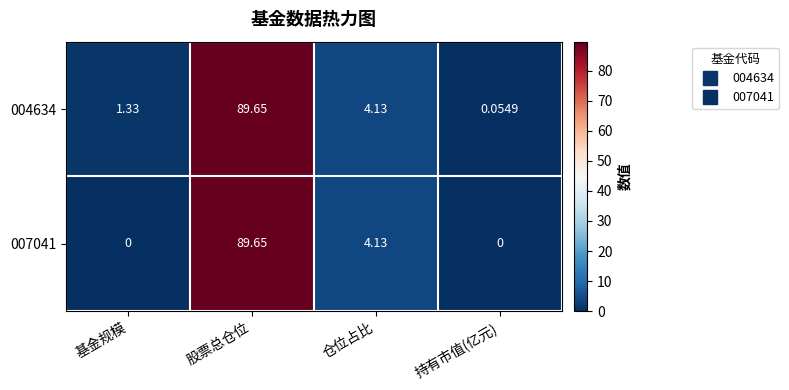

Which label corresponds to the largest value in the chart?

股票总仓位